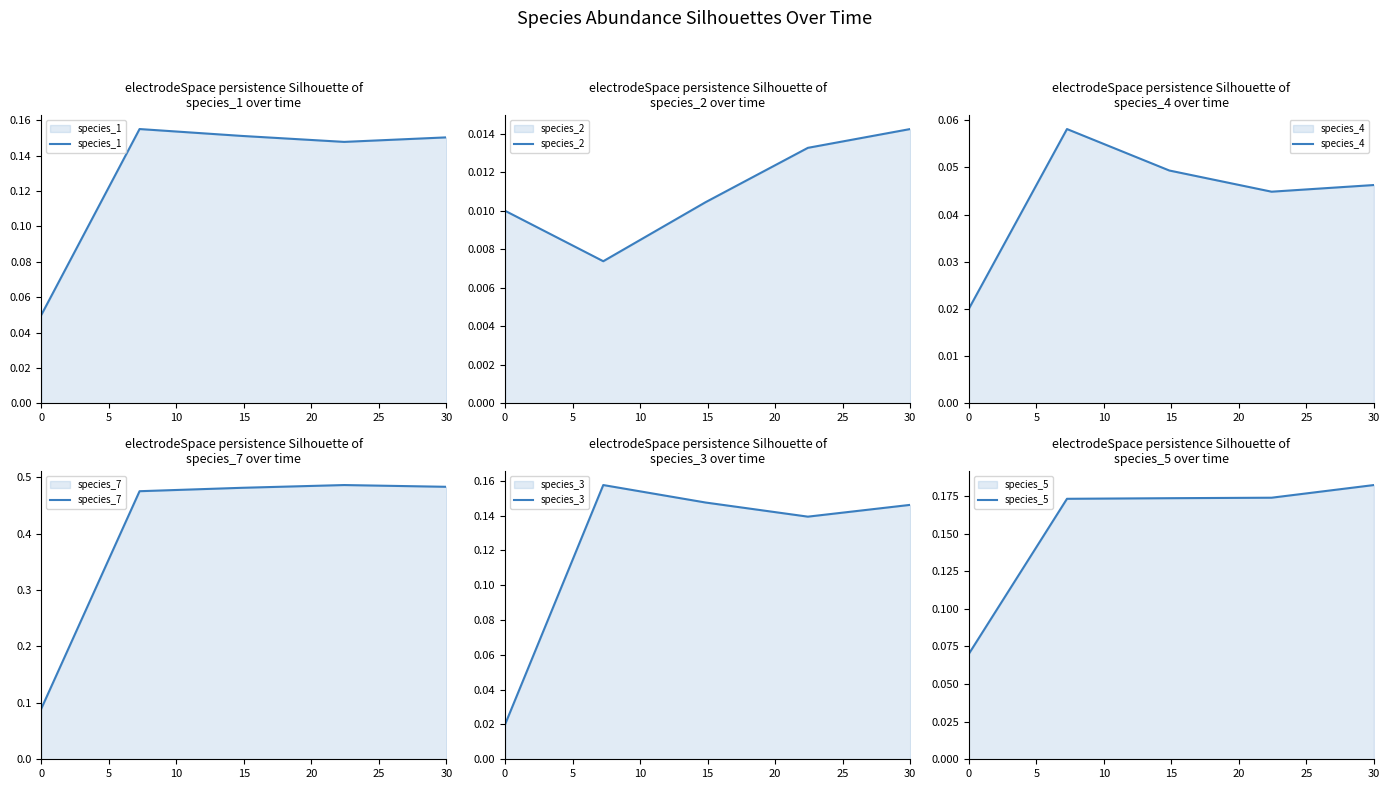

The species_3 series shows 0.0 at 0. True or false?

False